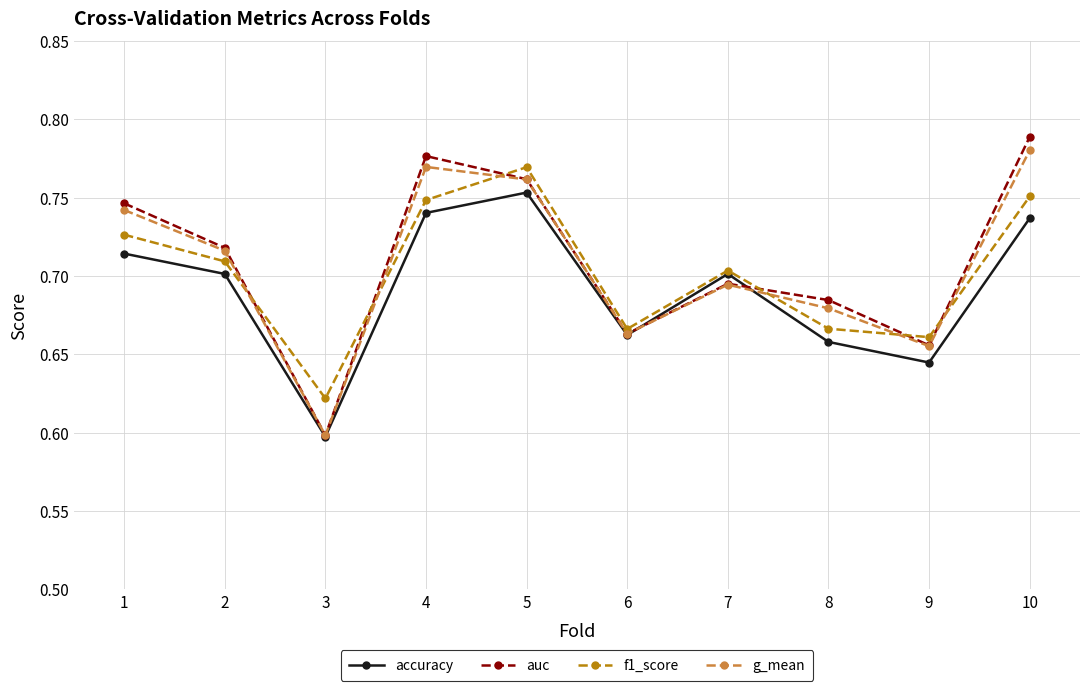

Which category has the lowest value in the auc series?

3